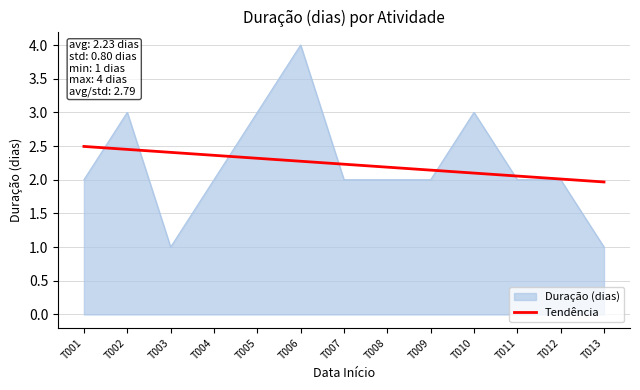

Does the chart have visible grid lines?

Yes